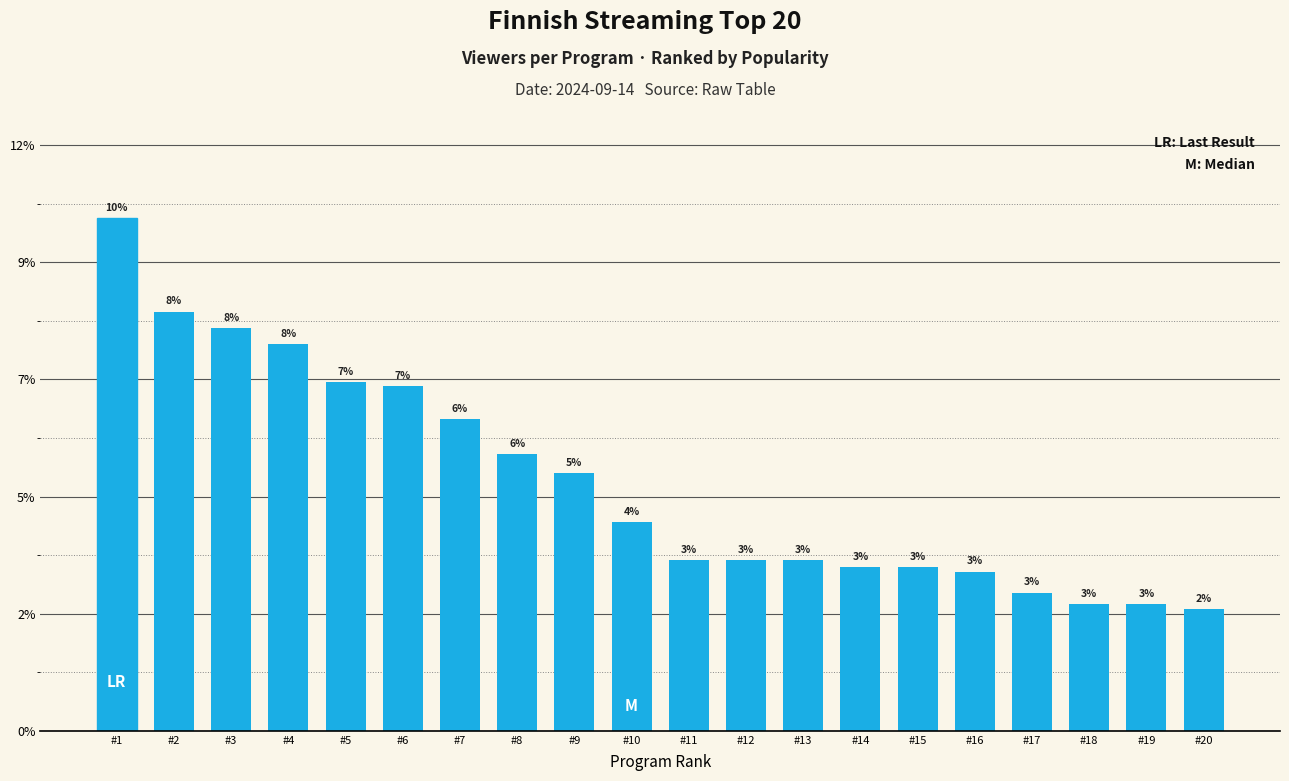

List the labels in order of value, largest first.

#1, #2, #3, #4, #5, #6, #7, #8, #9, #10, #11, #12, #13, #14, #15, #16, #17, #18, #19, #20